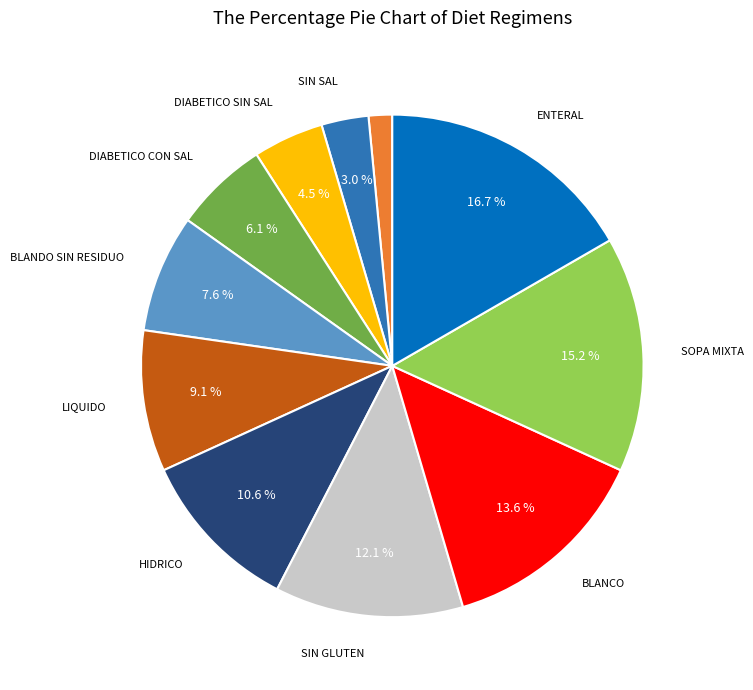

How many slices are in this pie chart?

12